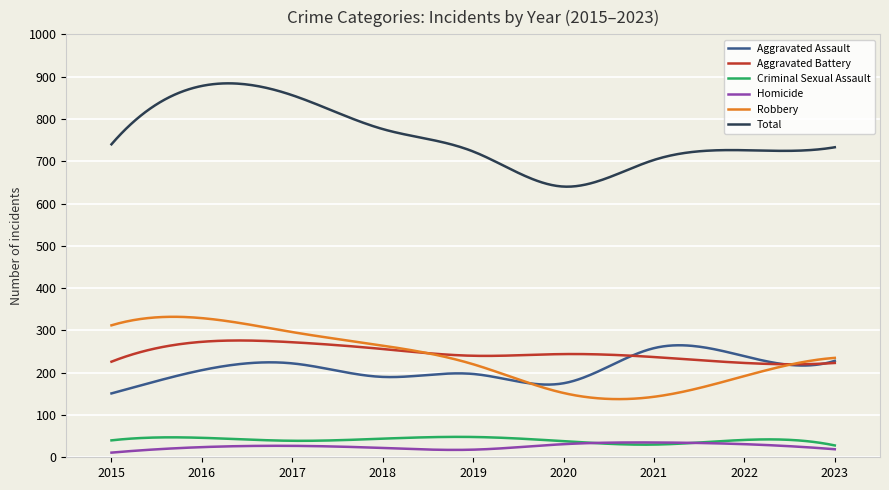

True or false: Homicide and Aggravated Battery cross at least once.

False